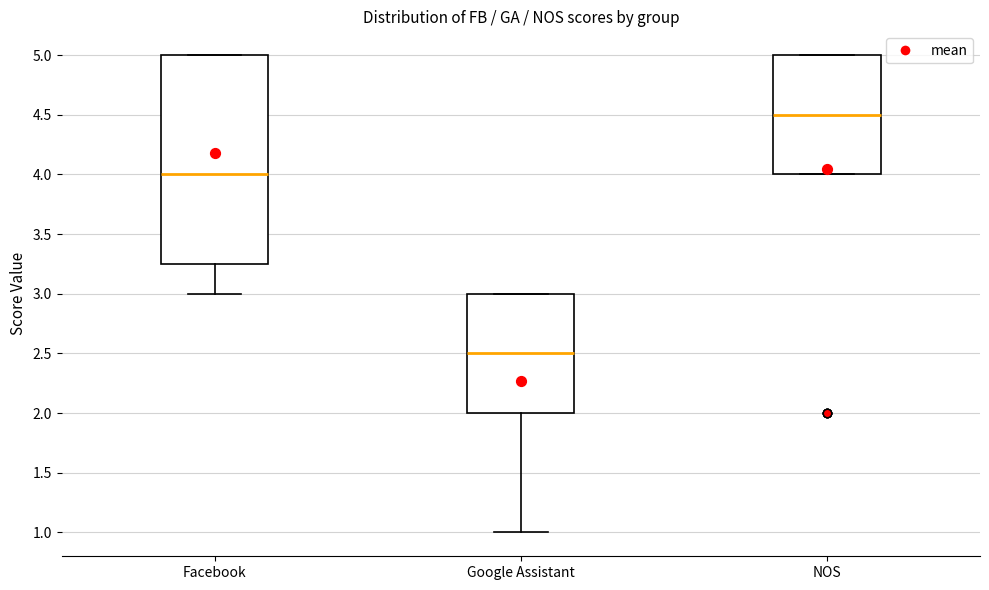

Reading left to right, read every box against the y-axis: the position of its median line, the range the box covers, and the ends of its whiskers. The values are not printed on the chart, so give them approximately, as read against the axis.

Facebook: median 4.00, box 3.25 to 5.00, whiskers 3.00 to 5.00
Google Assistant: median 2.50, box 2.00 to 3.00, whiskers 1.00 to 3.00
NOS: median 4.50, box 4.00 to 5.00, whiskers 4.00 to 5.00